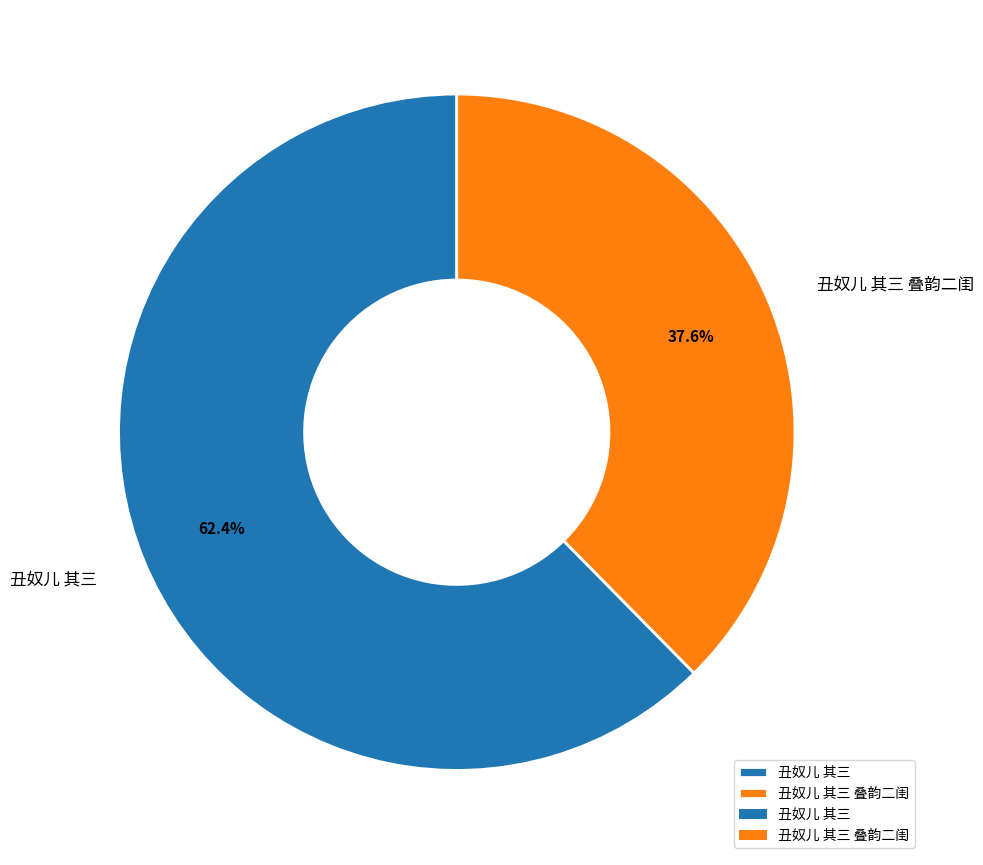

How many segments does this pie chart have?

2